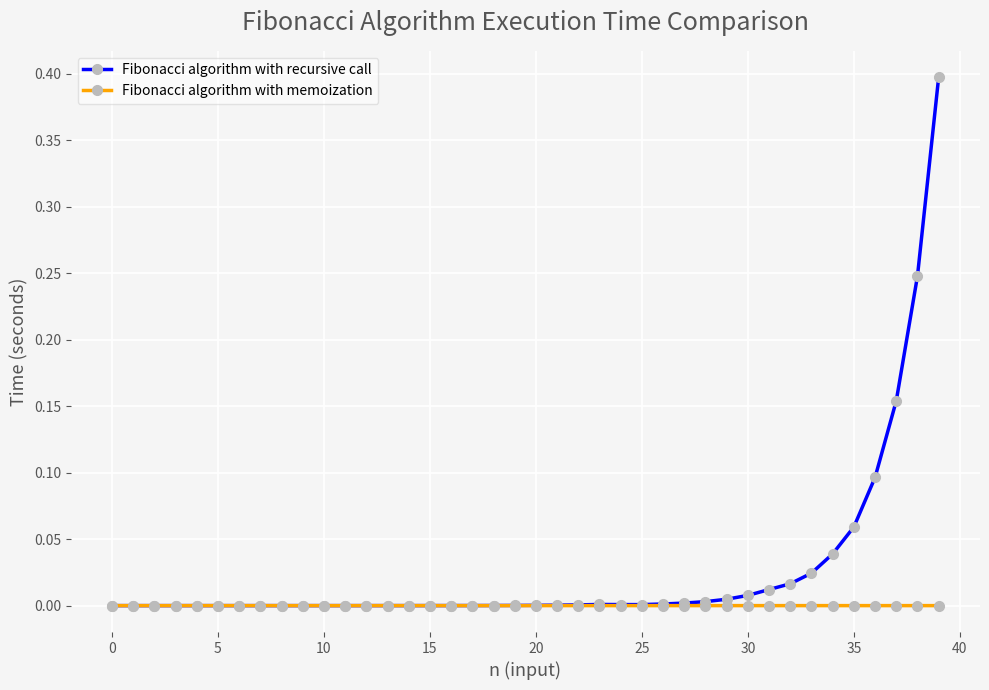

True or false: Fibonacci algorithm with memoization has more than 0 points higher than both neighbors.

True